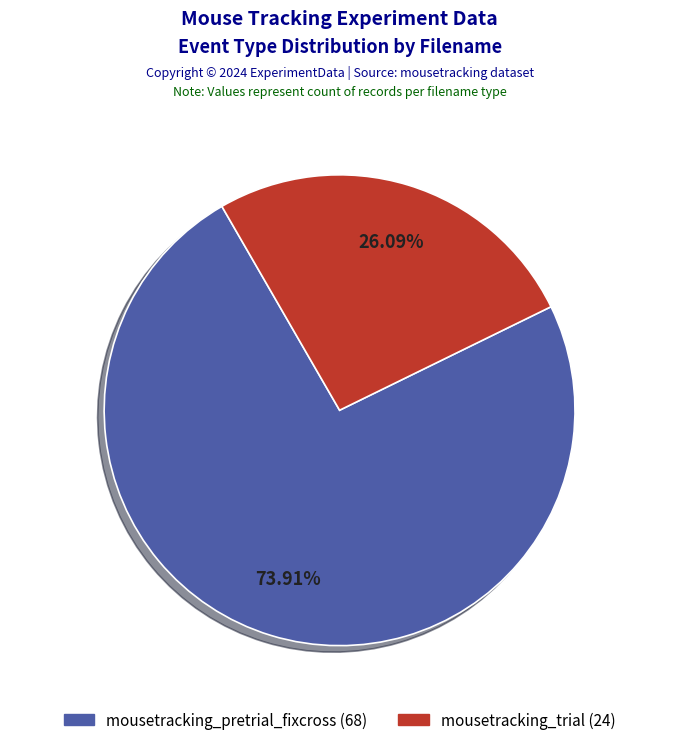

Between mousetracking_trial and mousetracking_pretrial_fixcross, which is larger?

mousetracking_pretrial_fixcross